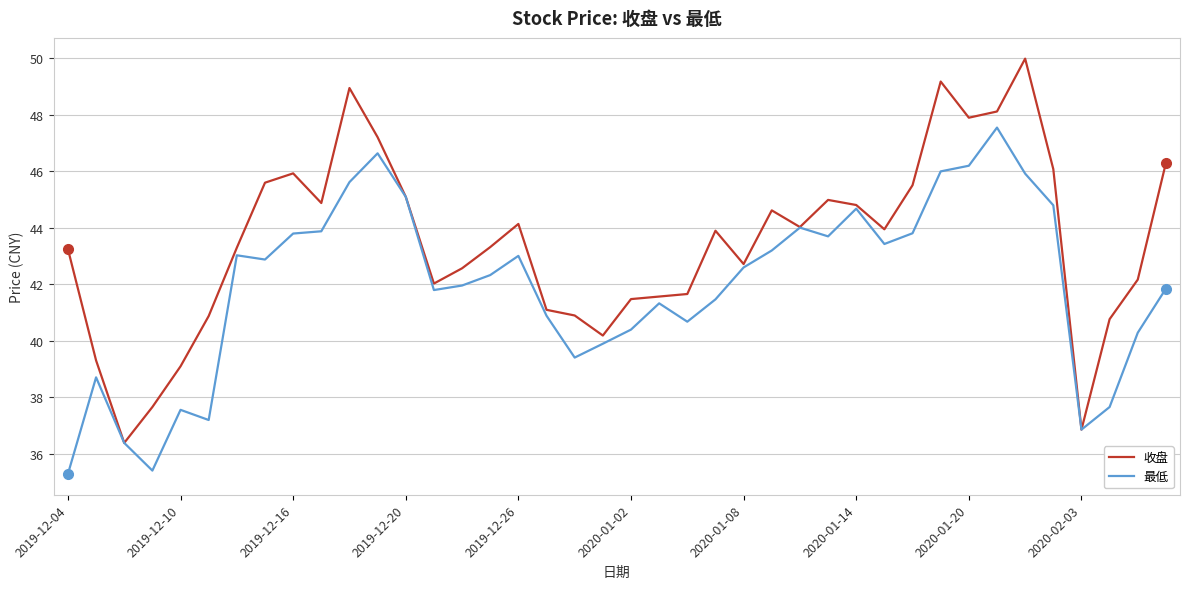

Which series has the widest spread of values?

收盘